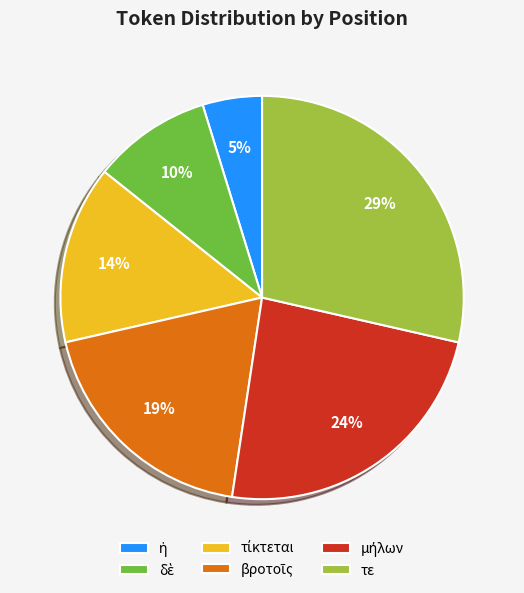

Count the number of slices in the pie.

6